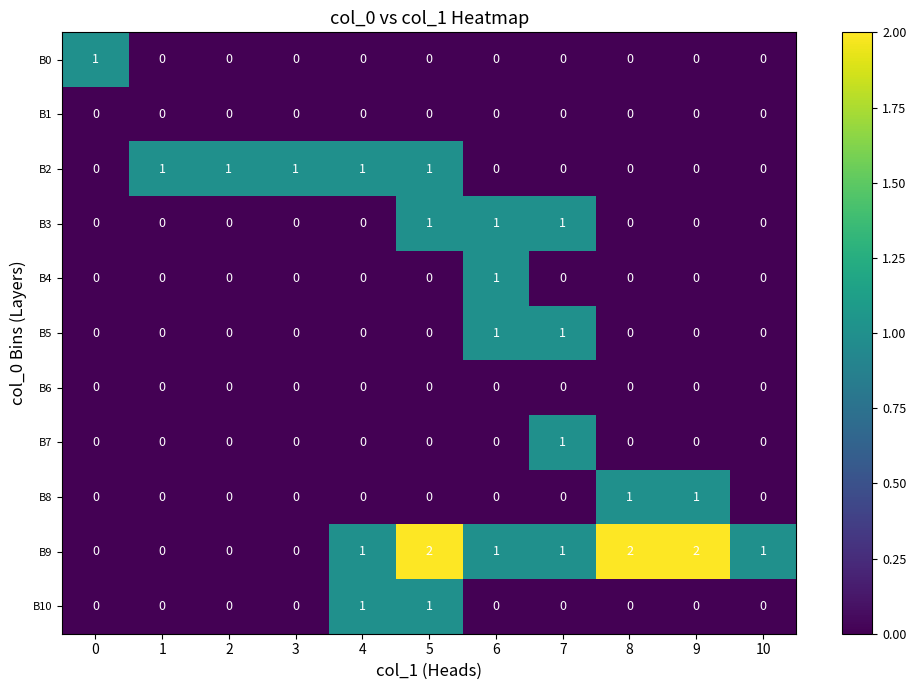

The B8 series shows -1 at 1. True or false?

False